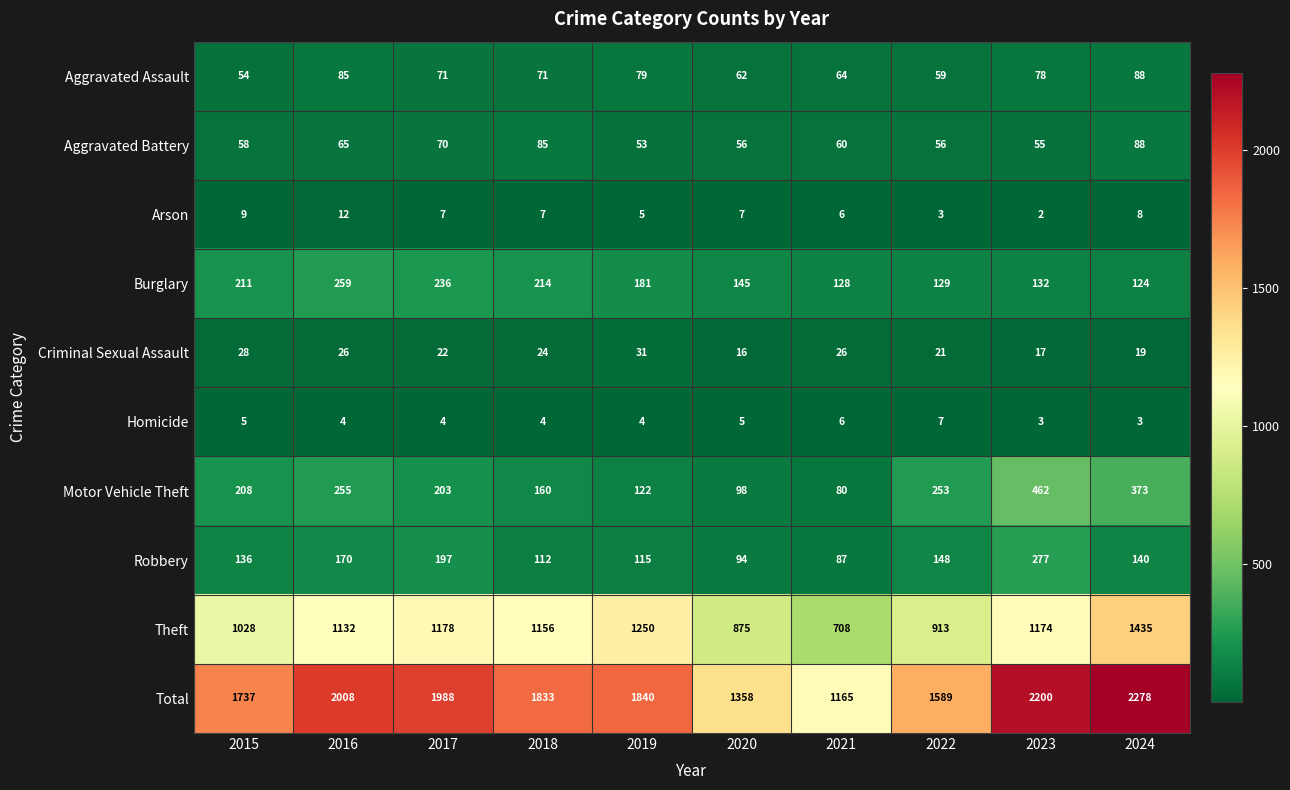

At which category is the sum across all series the highest?

2024